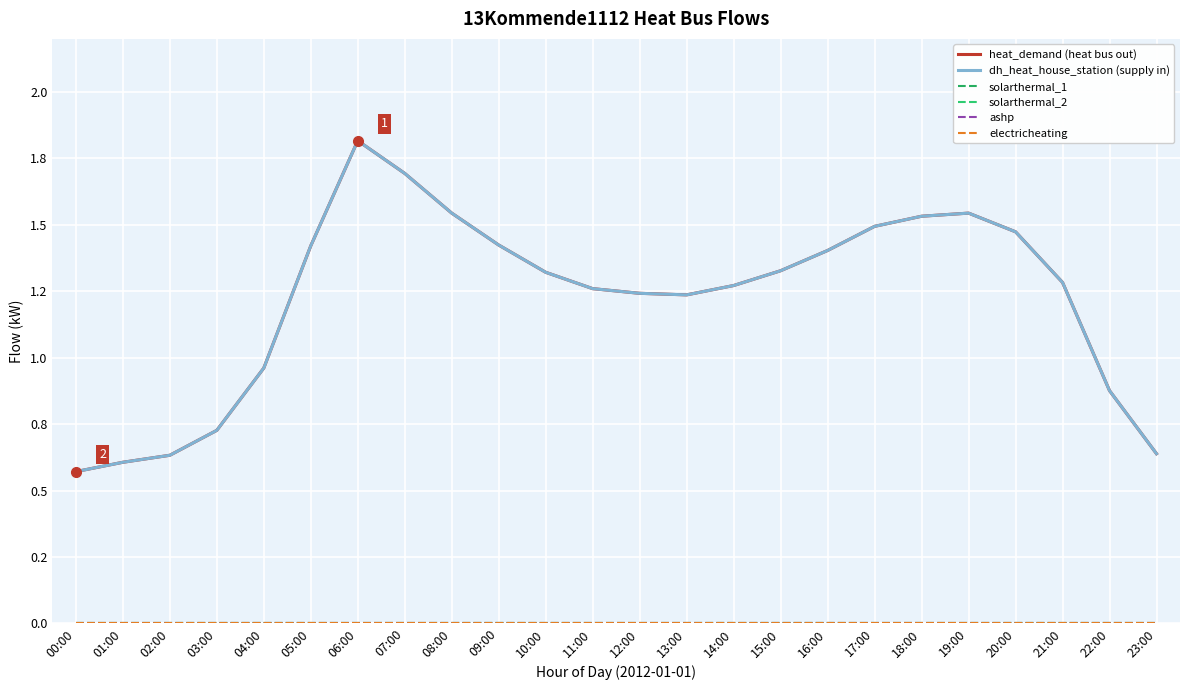

Is this an area chart (filled region under the line)?

No